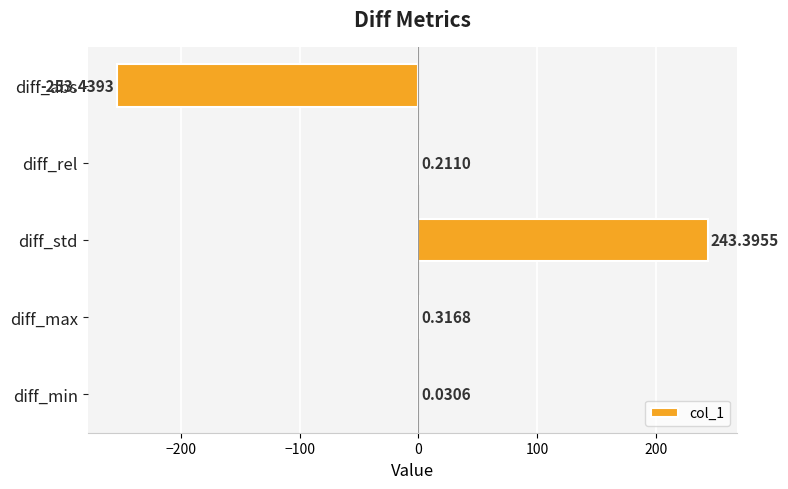

Which category has the highest value across all series?

diff_std